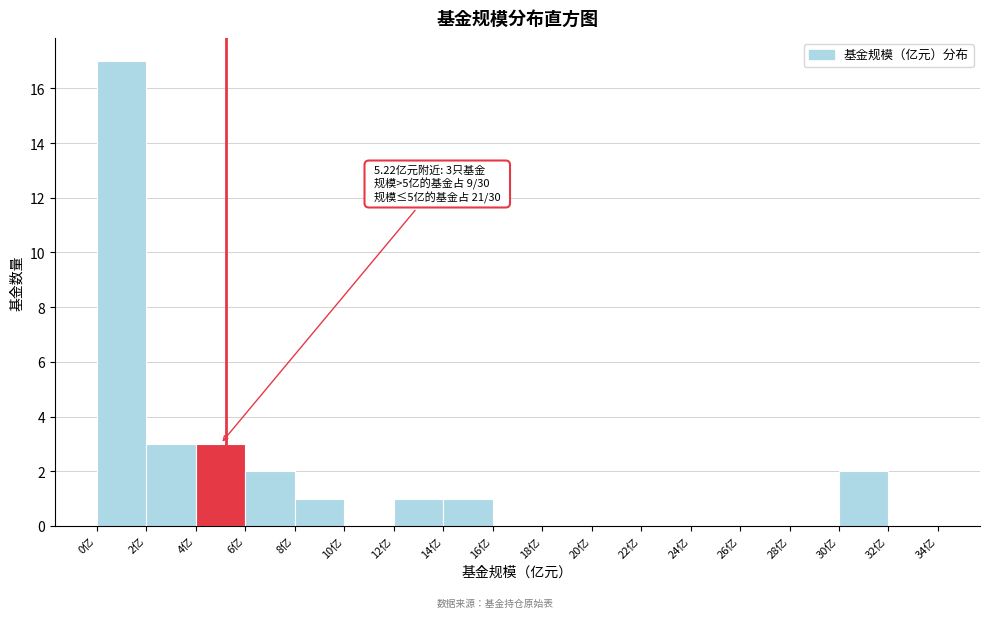

Which range on the x-axis has the tallest bar?

0 to 2